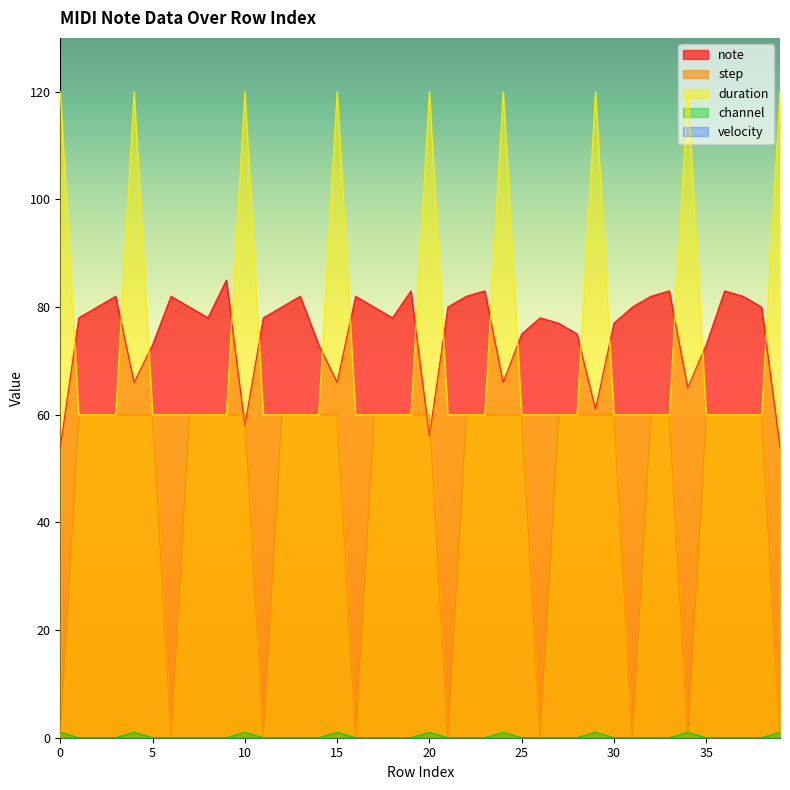

The value of channel at 38 is 0. True or false?

True